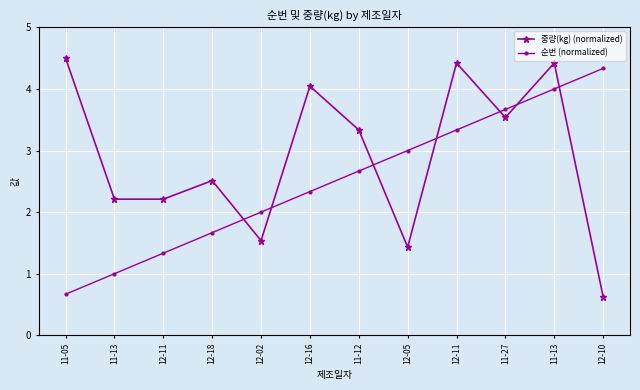

What is the difference between the second highest and minimum values in the 중량(kg) (normalized) series?

3.8